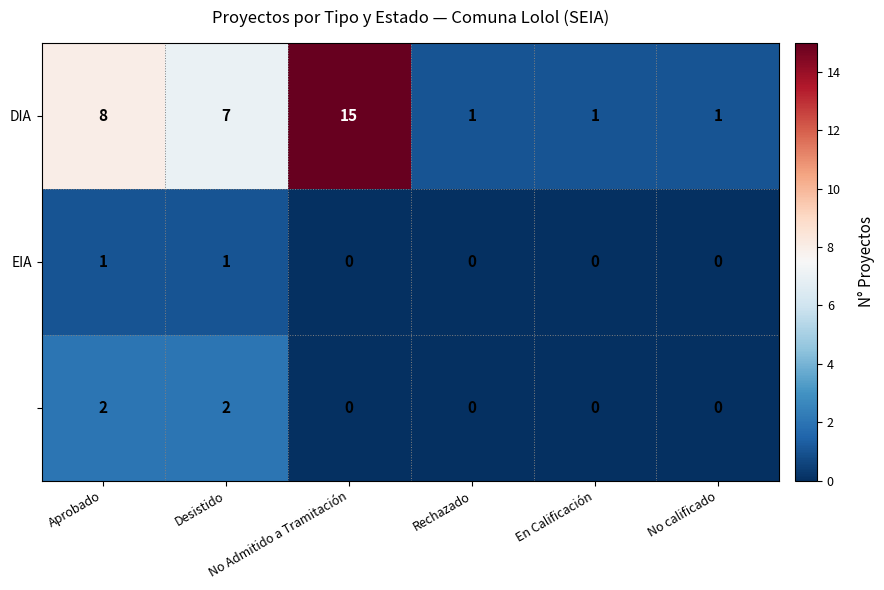

What is the greatest value displayed?

15